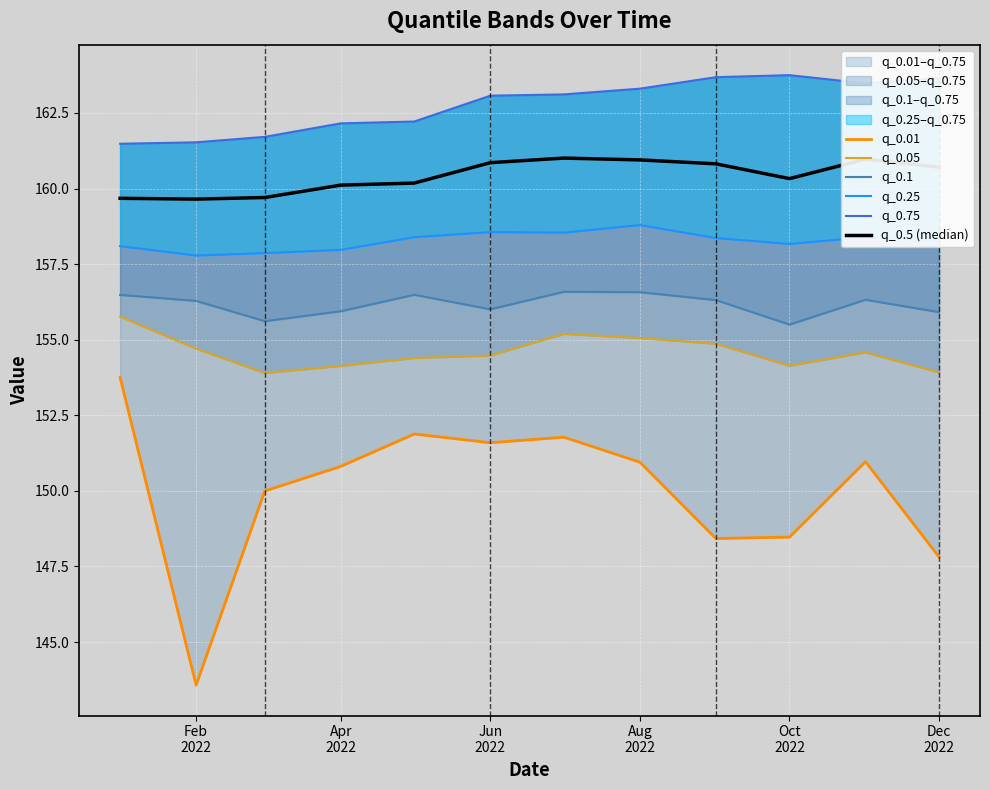

Count the number of categories in the chart.

12